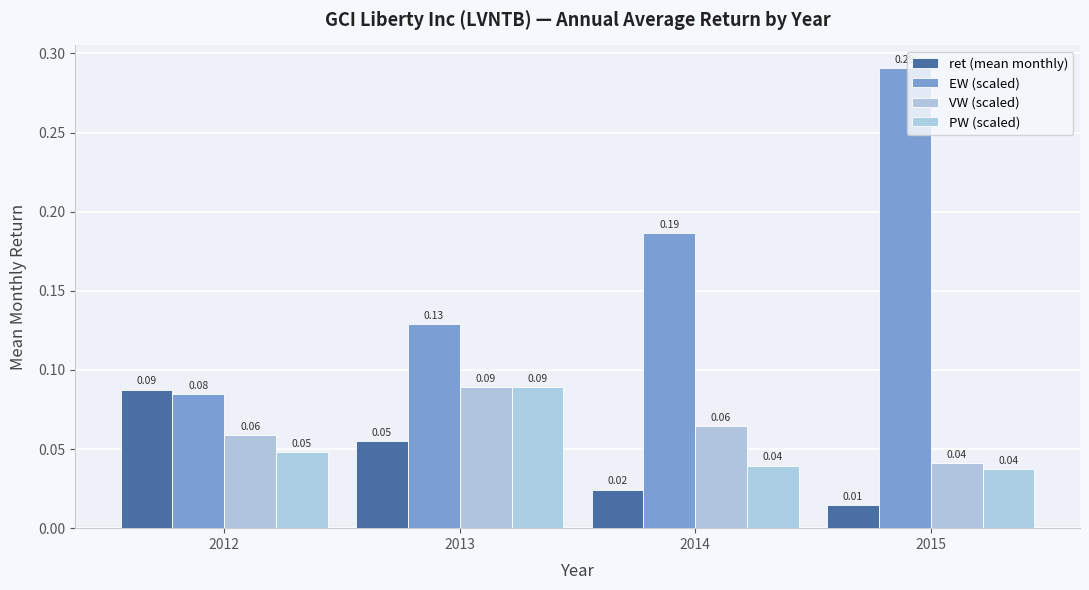

What are all the series names shown in the legend?

ret (mean monthly), EW (scaled), VW (scaled), PW (scaled)